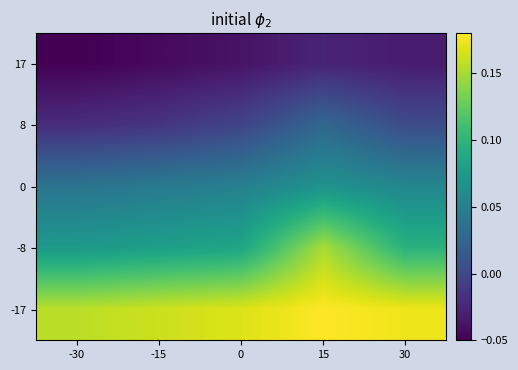

At which category is the sum across all series the highest?

15